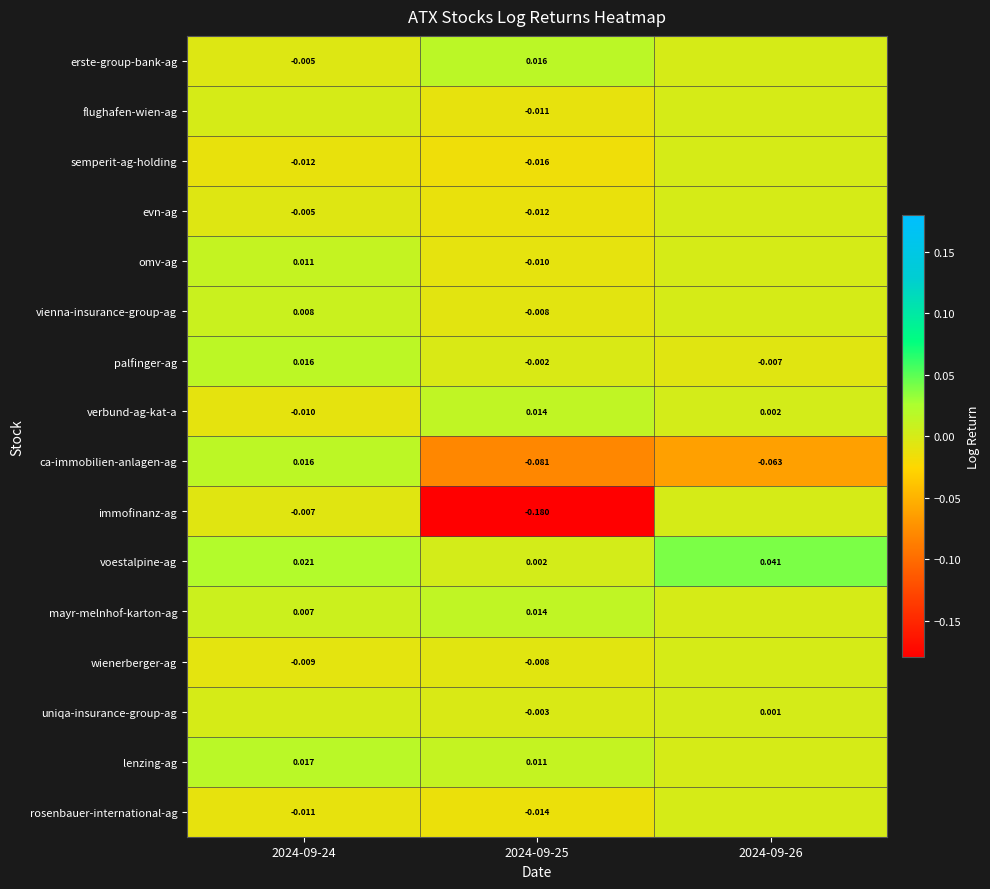

Is the value of rosenbauer-international-ag at 2024-09-24 greater than the value of palfinger-ag at 2024-09-25?

No